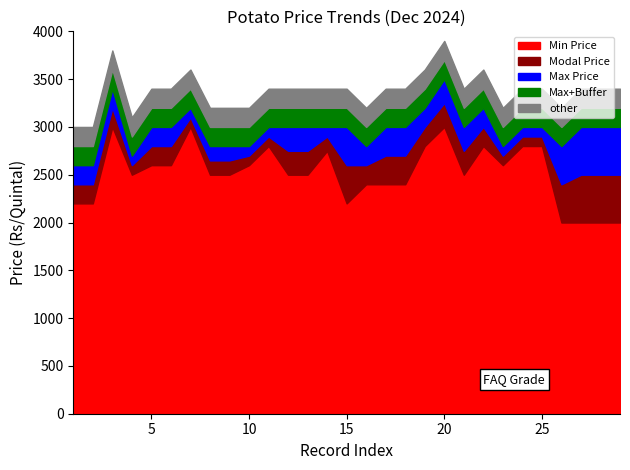

The value of Max Price at 1 is 2600. True or false?

True